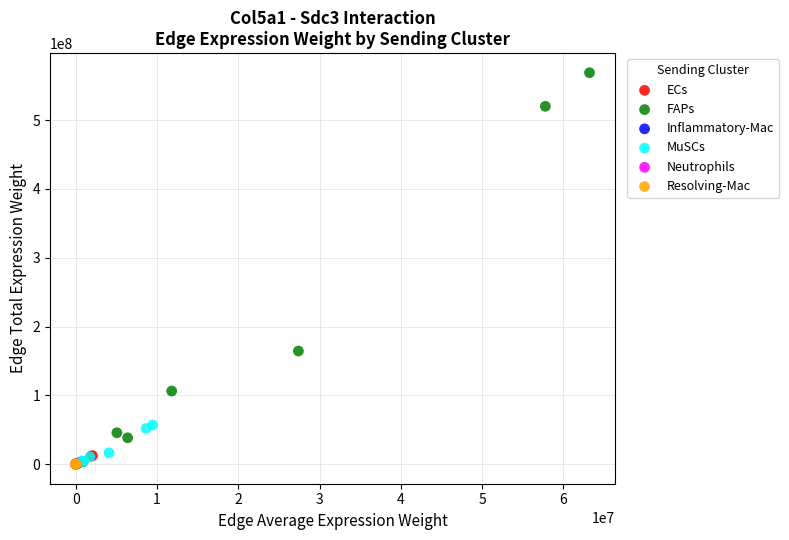

Which series has the largest Y range (max minus min)?

FAPs